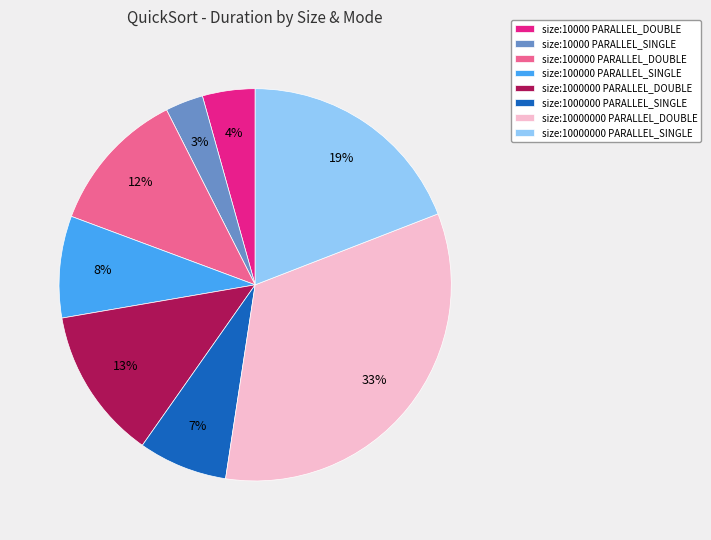

Rank the categories by value from highest to lowest.

size:10000000 PARALLEL_DOUBLE, size:10000000 PARALLEL_SINGLE, size:1000000 PARALLEL_DOUBLE, size:100000 PARALLEL_DOUBLE, size:100000 PARALLEL_SINGLE, size:1000000 PARALLEL_SINGLE, size:10000 PARALLEL_DOUBLE, size:10000 PARALLEL_SINGLE